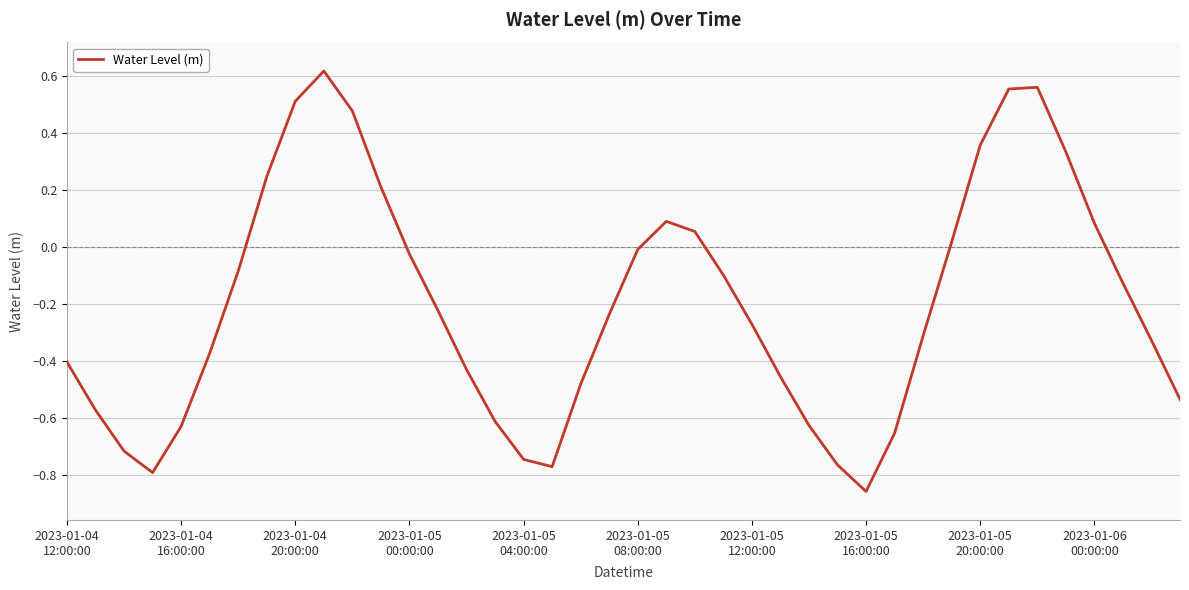

What is the difference between the maximum and minimum values?

1.5